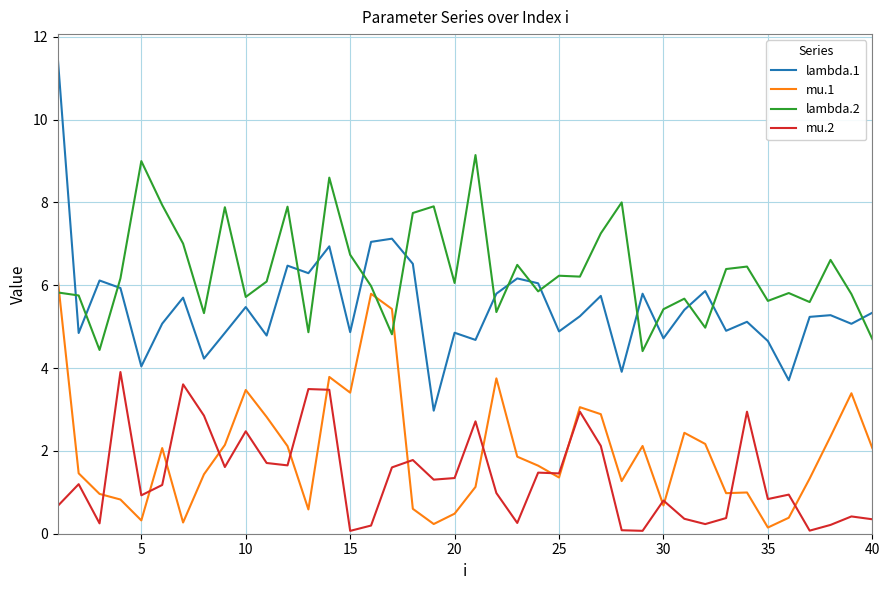

How many lines are shown in the chart?

4